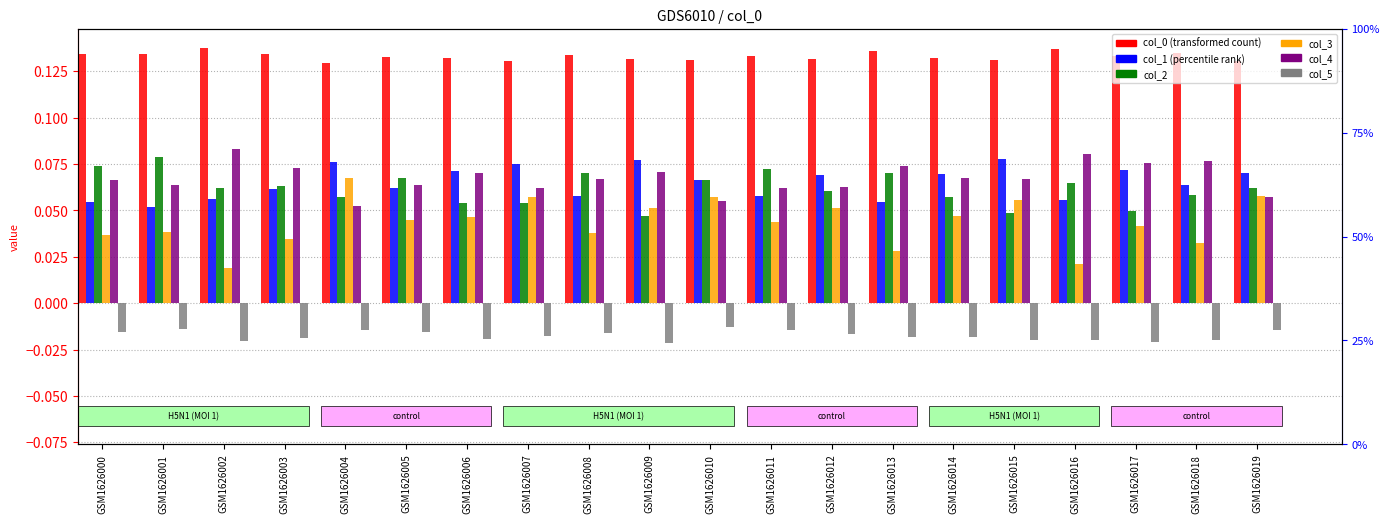

Is the value of 2 at GSM1626011 greater than the value of 1 at GSM1626016?

Yes